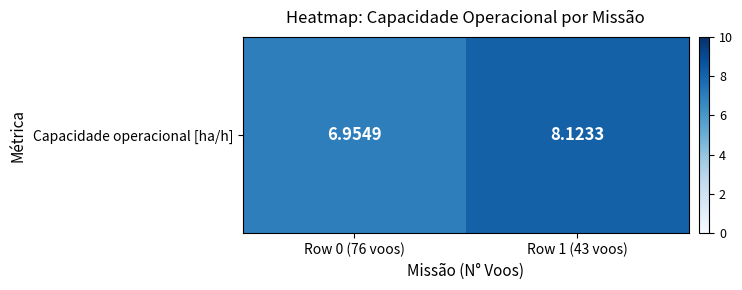

How many data points are less than 8?

1